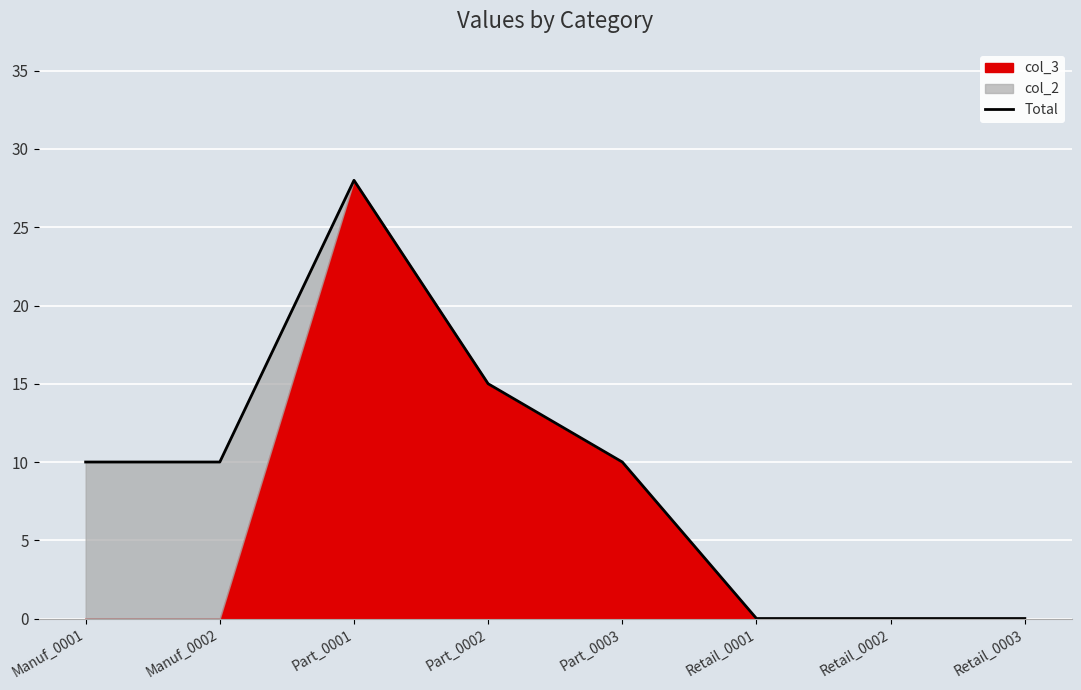

The value at Retail_0002 is 0. True or false?

True